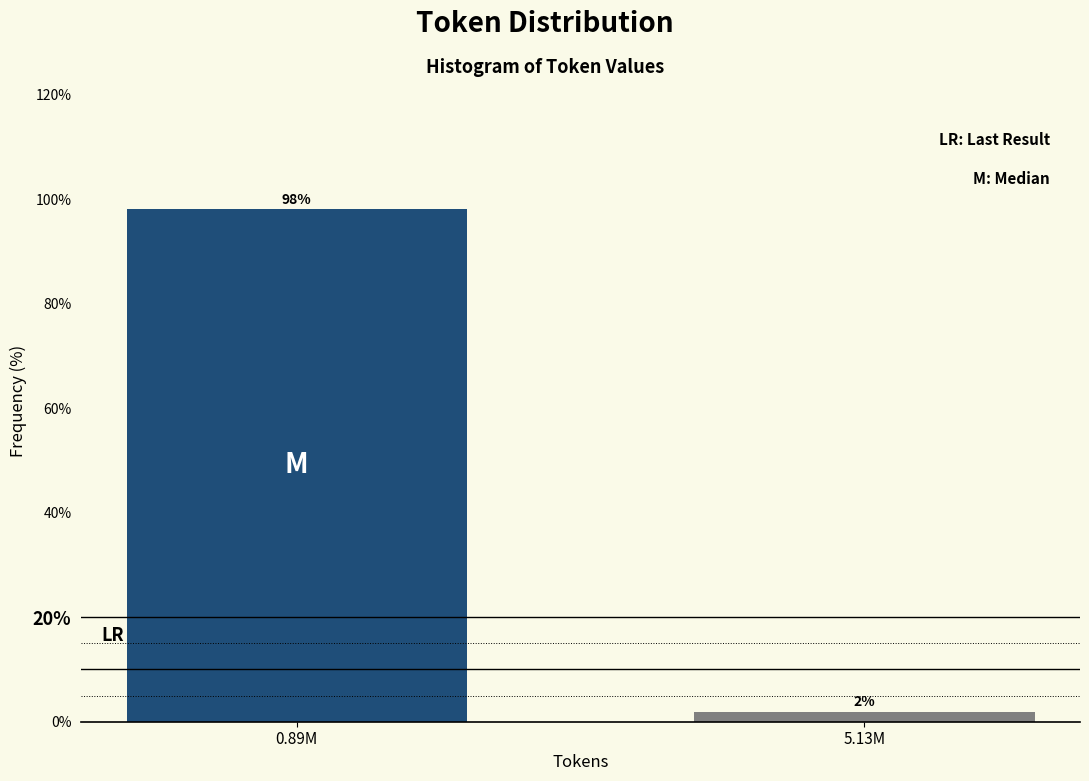

Where does the data first go above 98?

0.89M